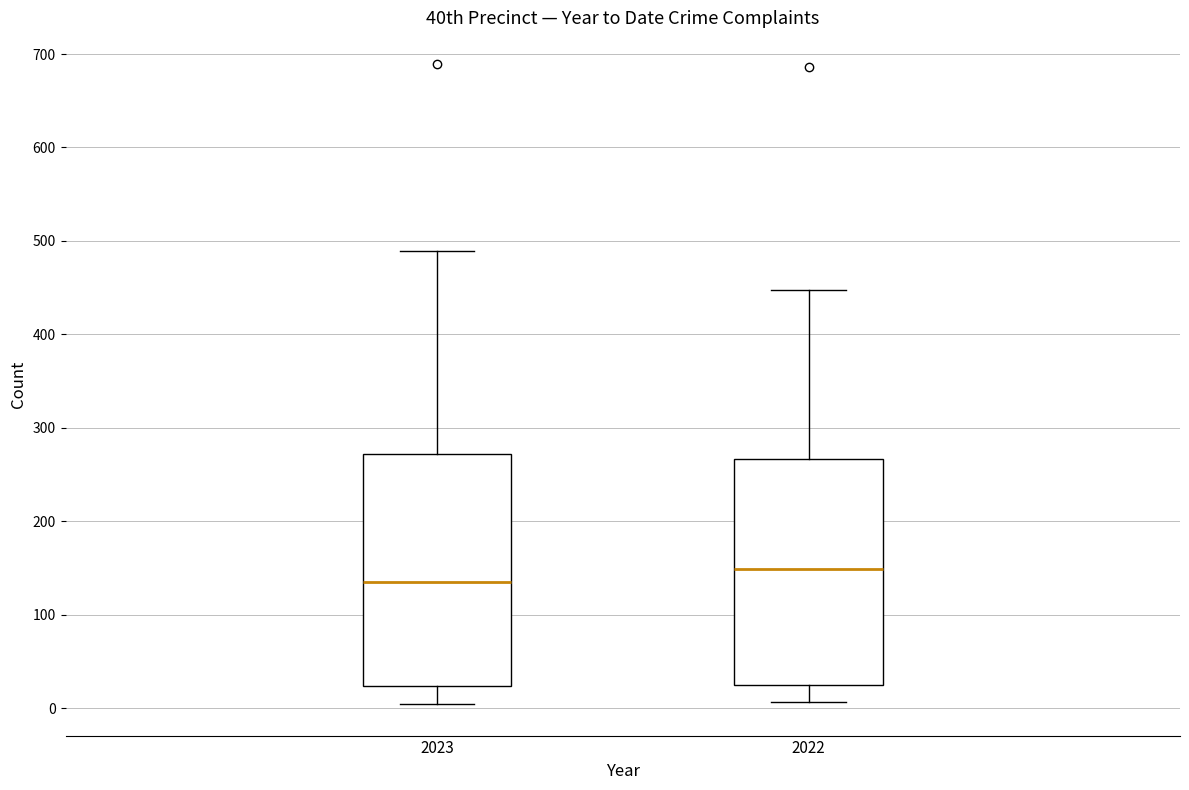

Which box has the lowest median line?

2023